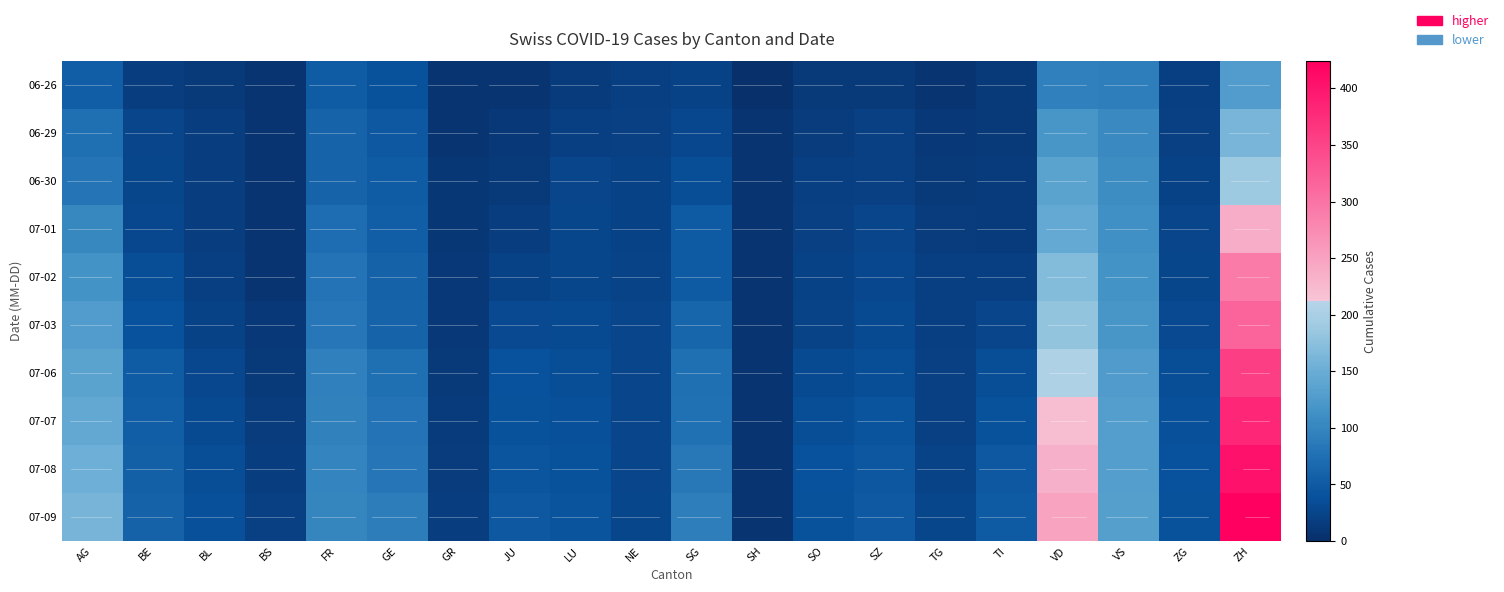

Reading left to right, extract all data points from this chart.

06-26: AG=53	BE=18	BL=12	BS=7	FR=52	GE=41	GR=5	JU=6	LU=14	NE=19	SG=23	SH=3	SO=13	SZ=13	TG=8	TI=12	VD=94	VS=92	ZG=19	ZH=129
06-29: AG=73	BE=25	BL=17	BS=7	FR=61	GE=48	GR=8	JU=11	LU=19	NE=20	SG=29	SH=5	SO=16	SZ=21	TG=11	TI=13	VD=120	VS=105	ZG=21	ZH=161
06-30: AG=81	BE=27	BL=17	BS=7	FR=61	GE=52	GR=9	JU=12	LU=25	NE=22	SG=35	SH=5	SO=19	SZ=21	TG=12	TI=14	VD=136	VS=109	ZG=23	ZH=189
07-01: AG=102	BE=29	BL=18	BS=7	FR=72	GE=53	GR=9	JU=17	LU=28	NE=22	SG=51	SH=5	SO=21	SZ=25	TG=15	TI=14	VD=145	VS=112	ZG=25	ZH=237
07-02: AG=115	BE=35	BL=19	BS=8	FR=79	GE=59	GR=10	JU=22	LU=28	NE=24	SG=51	SH=5	SO=23	SZ=29	TG=19	TI=19	VD=169	VS=115	ZG=27	ZH=293
07-03: AG=128	BE=39	BL=23	BS=10	FR=84	GE=61	GR=11	JU=30	LU=32	NE=25	SG=62	SH=5	SO=24	SZ=32	TG=19	TI=26	VD=182	VS=120	ZG=31	ZH=316
07-06: AG=137	BE=52	BL=29	BS=12	FR=94	GE=73	GR=13	JU=39	LU=36	NE=26	SG=73	SH=7	SO=32	SZ=35	TG=21	TI=36	VD=204	VS=127	ZG=36	ZH=356
07-07: AG=144	BE=53	BL=32	BS=15	FR=96	GE=78	GR=14	JU=41	LU=37	NE=26	SG=75	SH=8	SO=35	SZ=42	TG=21	TI=40	VD=220	VS=130	ZG=38	ZH=382
07-08: AG=153	BE=57	BL=35	BS=18	FR=99	GE=82	GR=16	JU=44	LU=40	NE=26	SG=85	SH=8	SO=39	SZ=46	TG=24	TI=48	VD=235	VS=130	ZG=39	ZH=405
07-09: AG=160	BE=59	BL=38	BS=21	FR=100	GE=90	GR=18	JU=47	LU=43	NE=28	SG=92	SH=8	SO=41	SZ=49	TG=27	TI=50	VD=247	VS=132	ZG=41	ZH=424